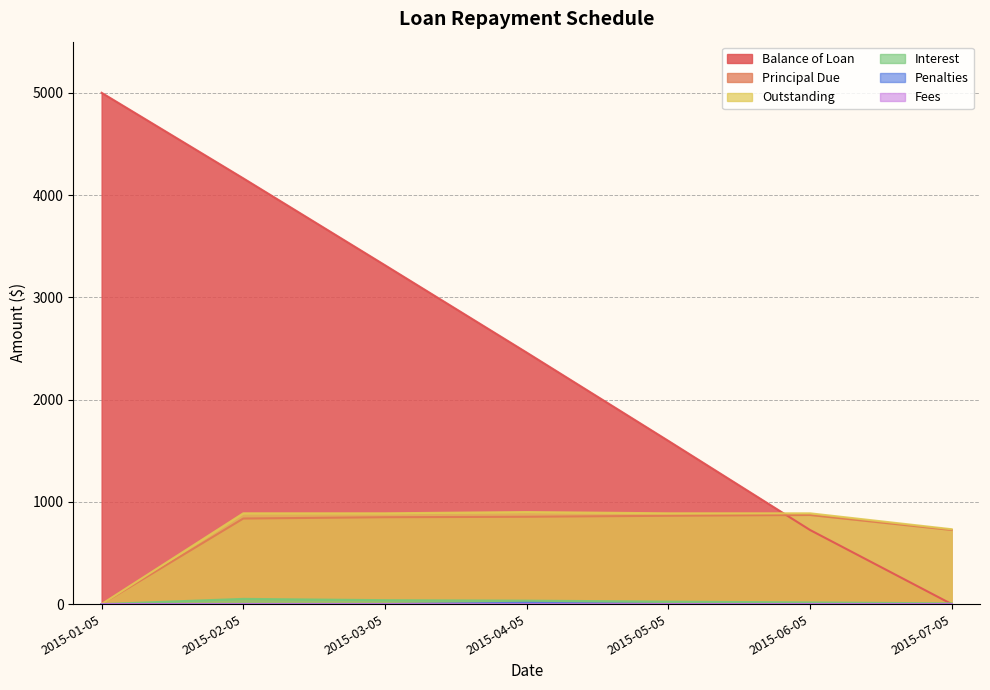

How many values in the Penalties series exceed 0?

1